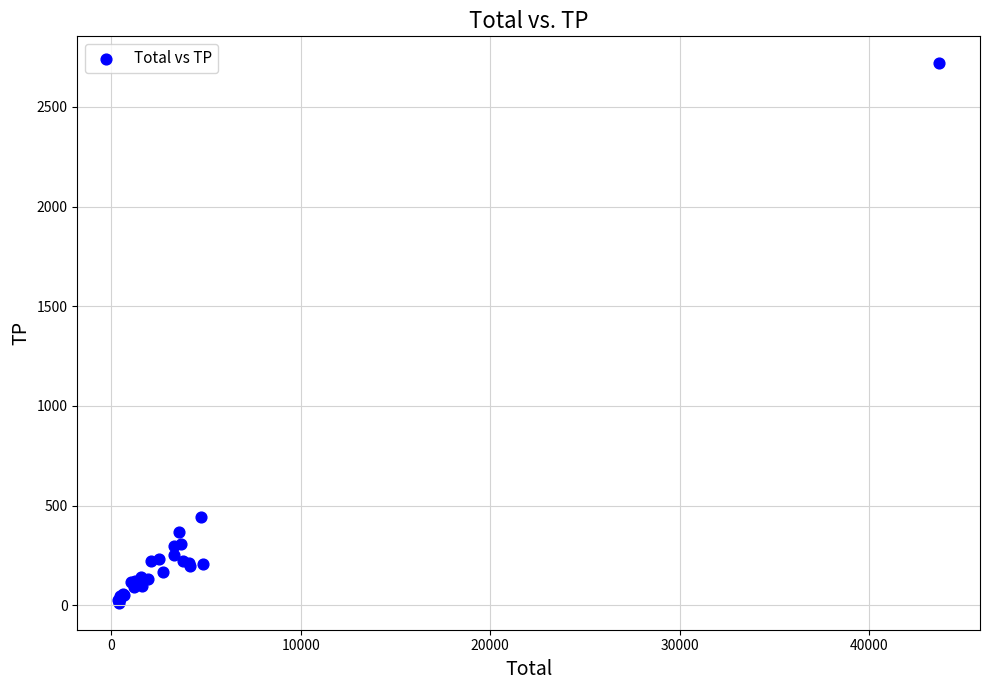

What Y value in the scatter plot is closest to 1365?

442